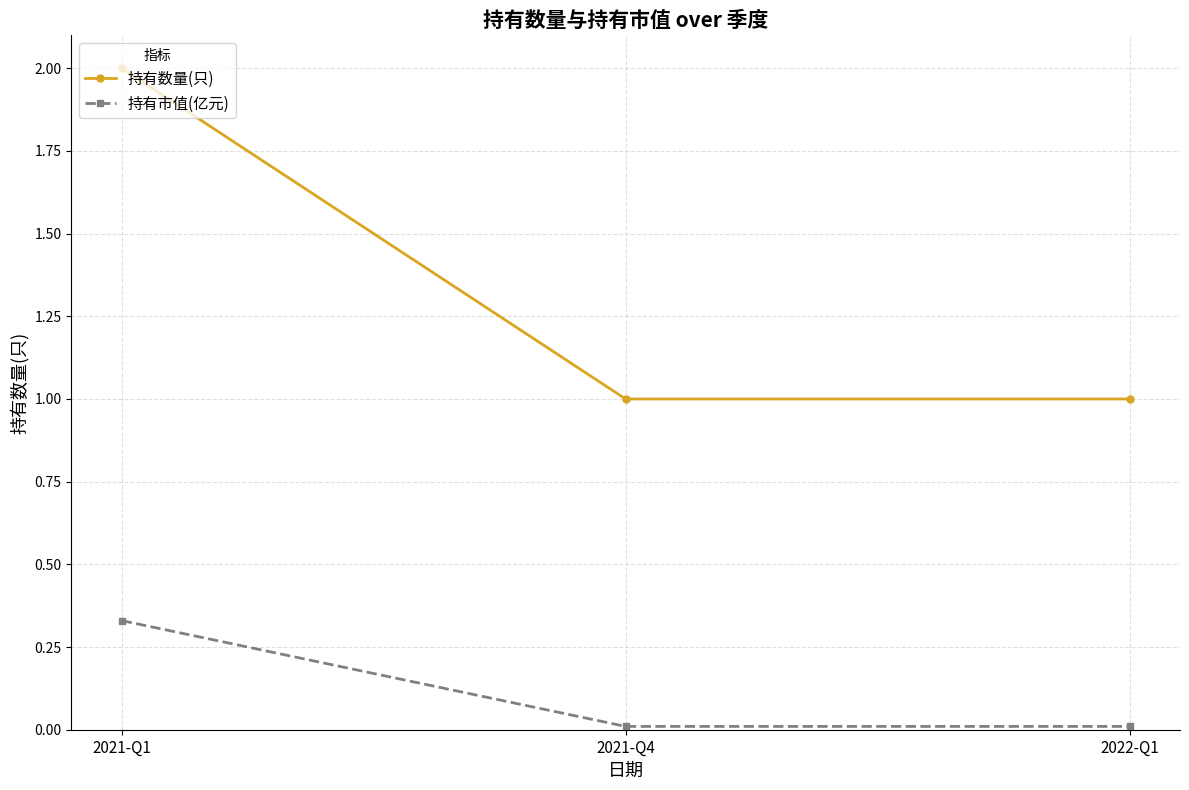

Between 2021-Q1 and 2022-Q1, which series saw the biggest shift?

持有数量(只)